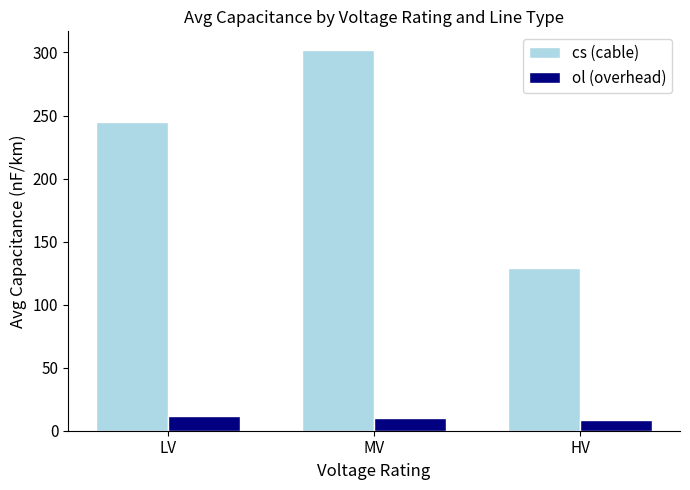

Is it true that cs (cable) equals 129.0 at HV?

True